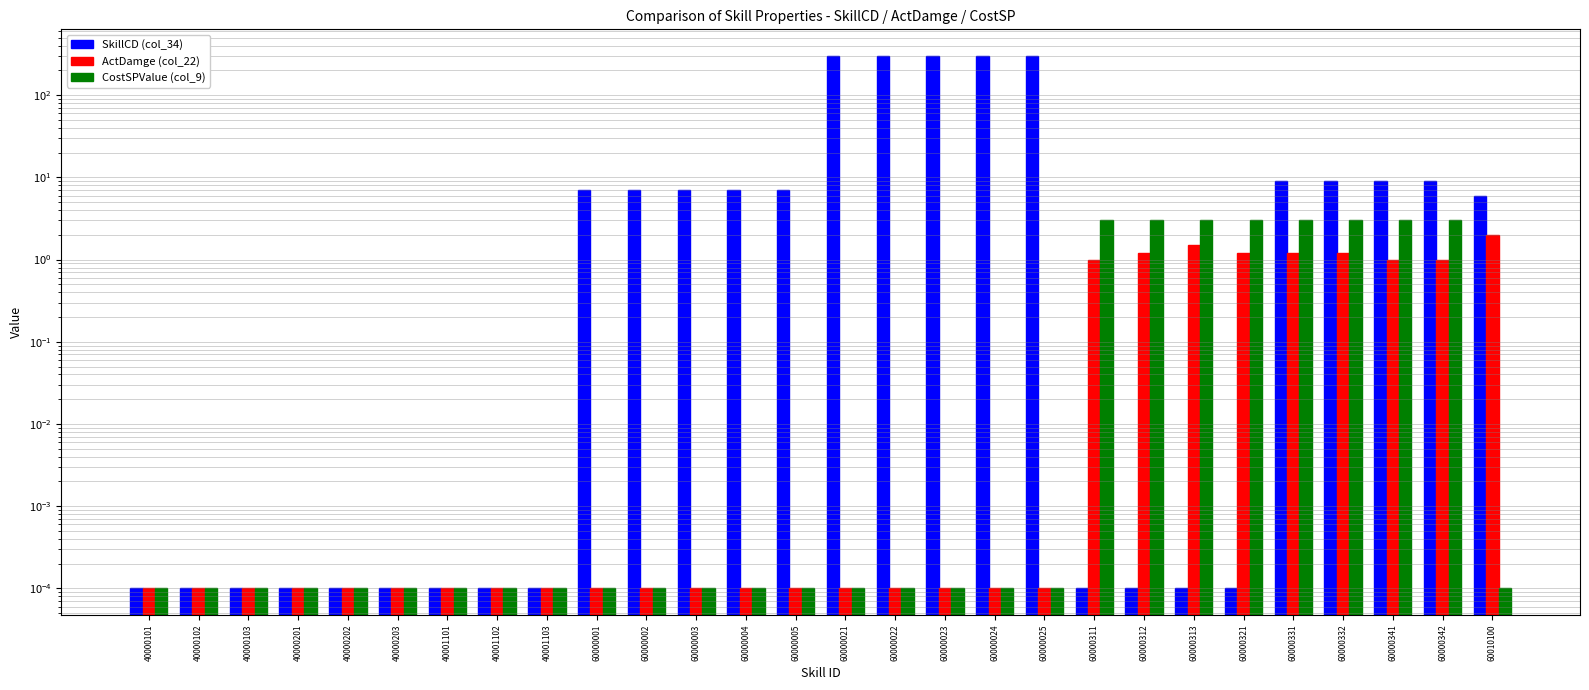

Where does the SkillCD (col_34) series first go above 7?

60000021